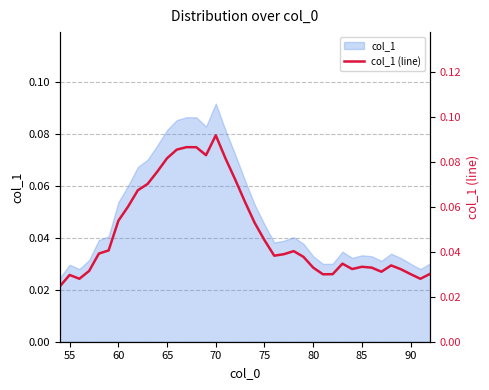

Is it true that the value at 23 is 0.1?

False